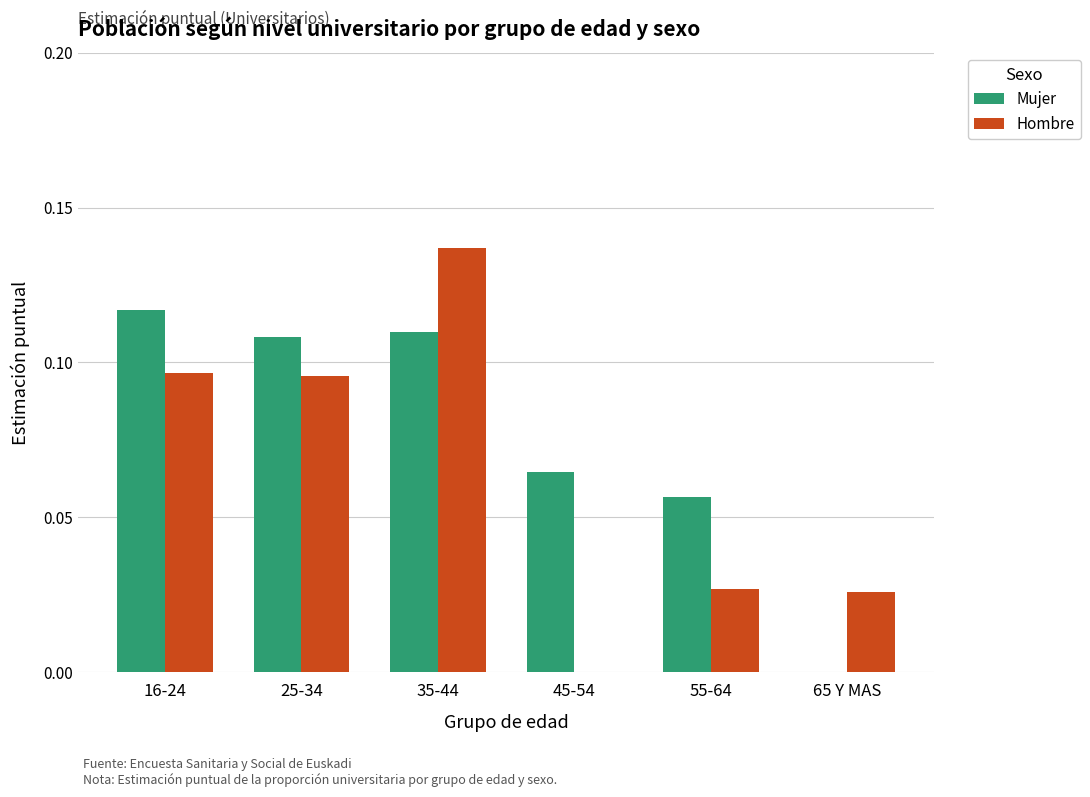

True or false: Hombre has a value of 0.2 at 25-34.

False